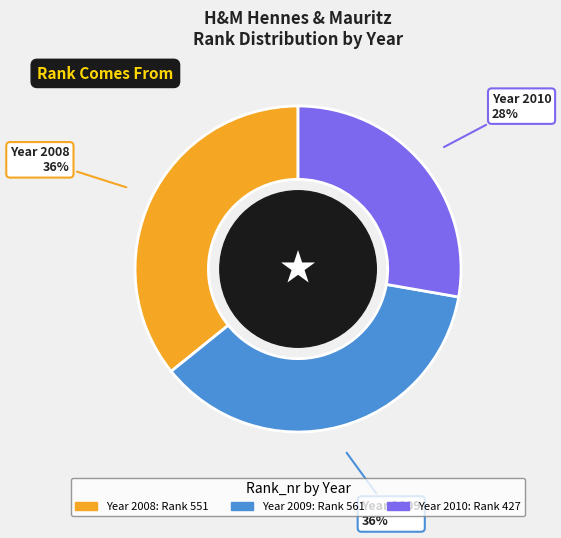

Is there a majority slice in this chart?

No